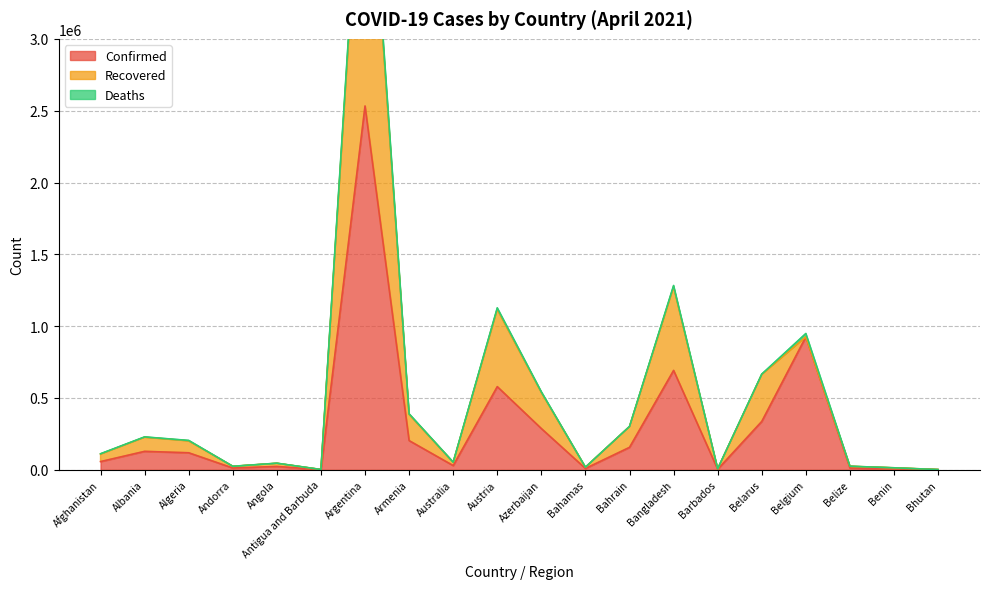

What is the highest value of the Confirmed series?

2532562